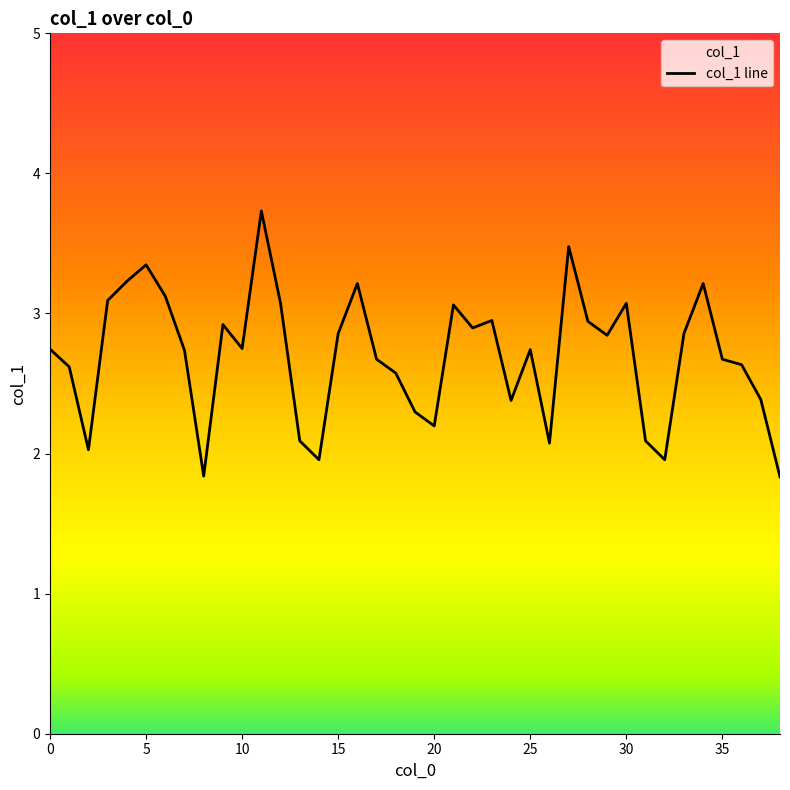

Does the chart have visible grid lines?

No